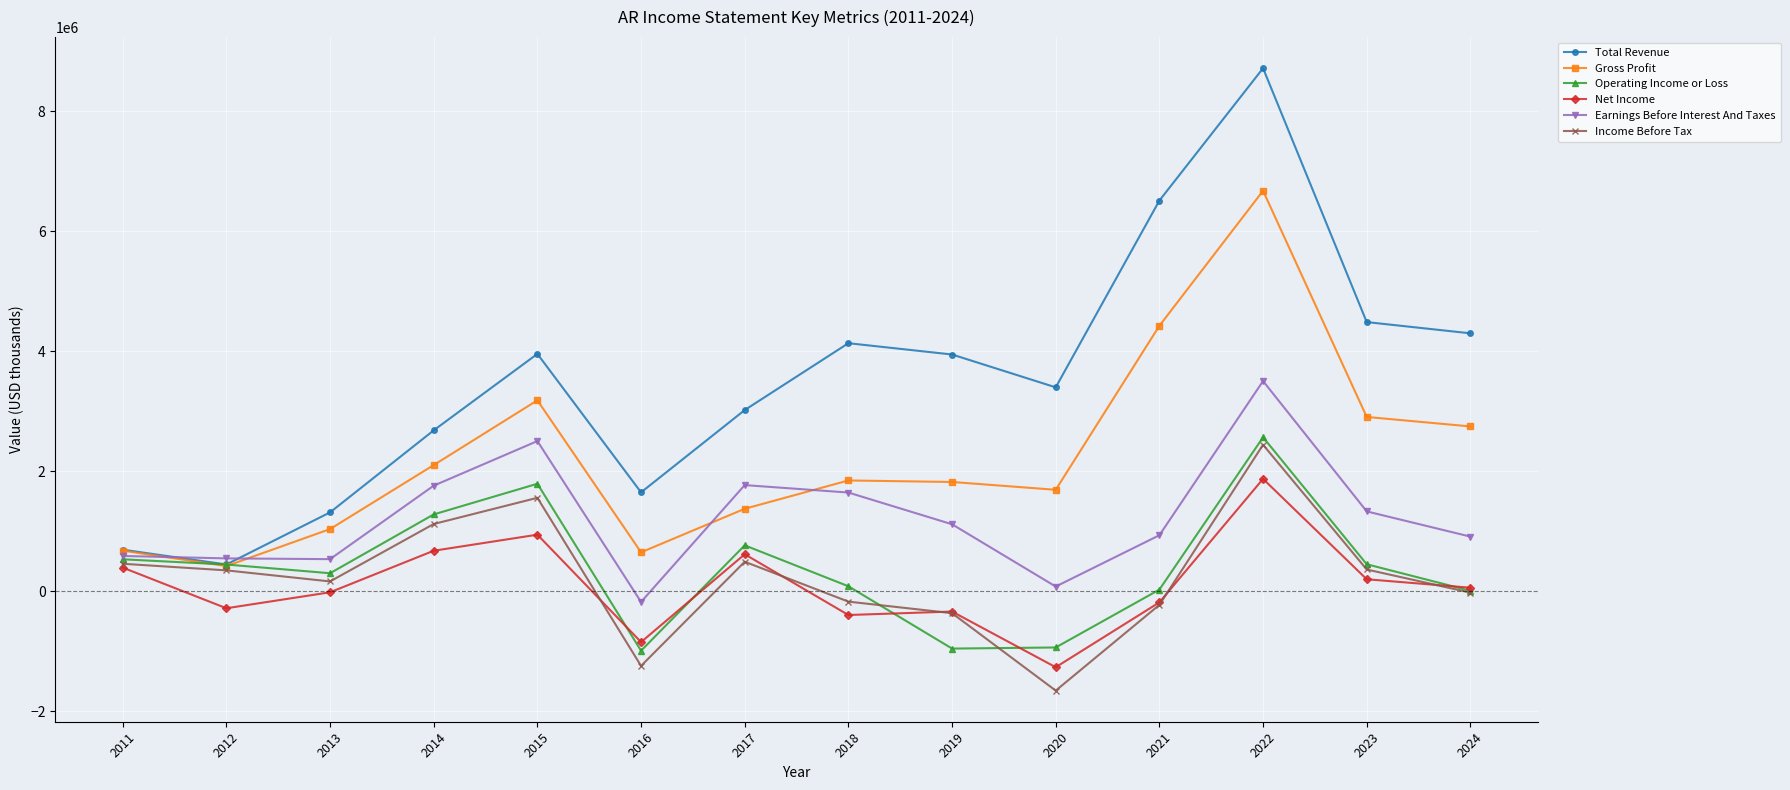

How many values in the Gross Profit series are below 1845100?

7